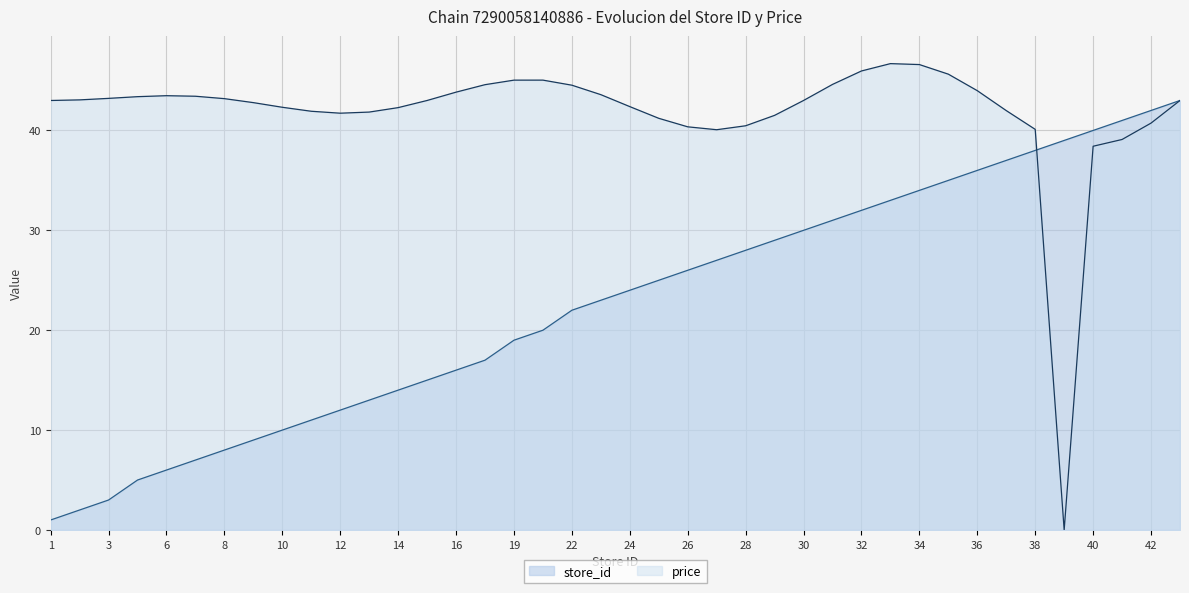

The chart shows a value of 45 at 30. True or false?

False